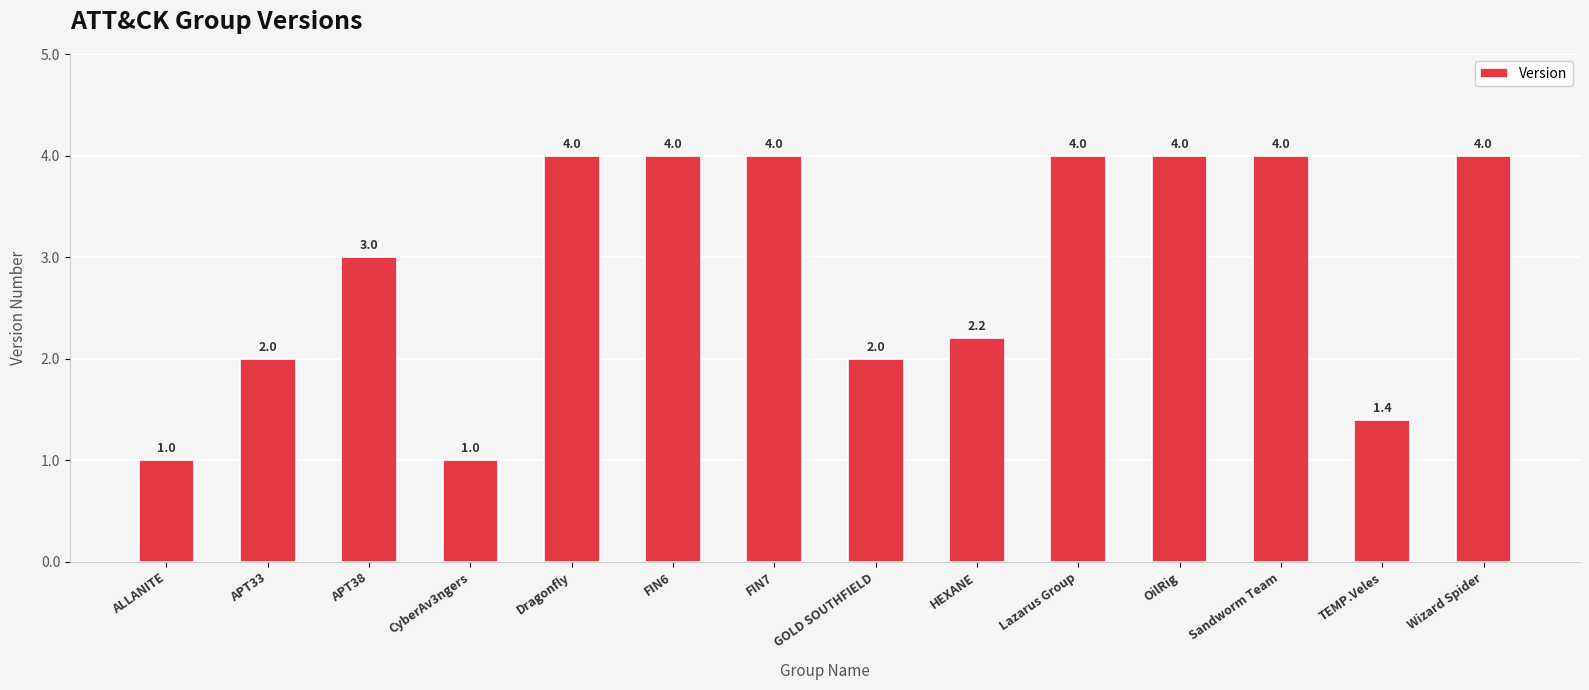

What is the difference between the values at TEMP.Veles and FIN7?

2.6